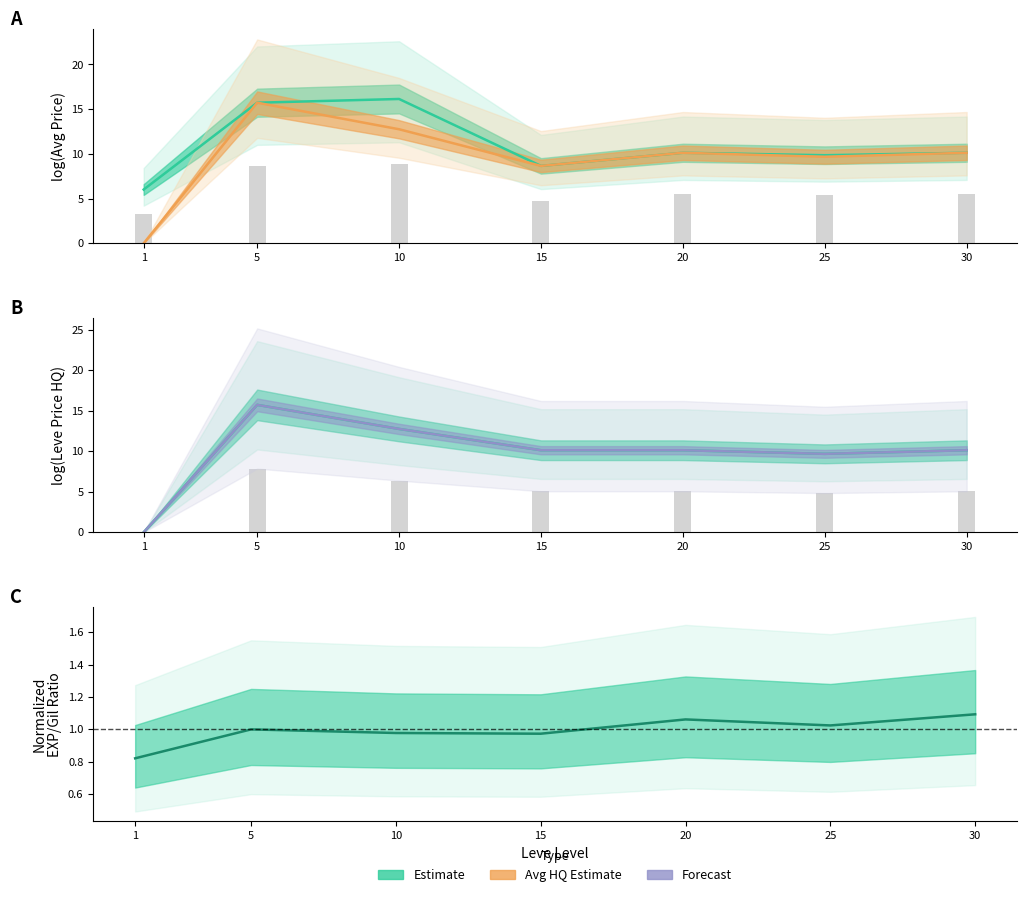

How many positive values does the LevePriceHQ series have?

6